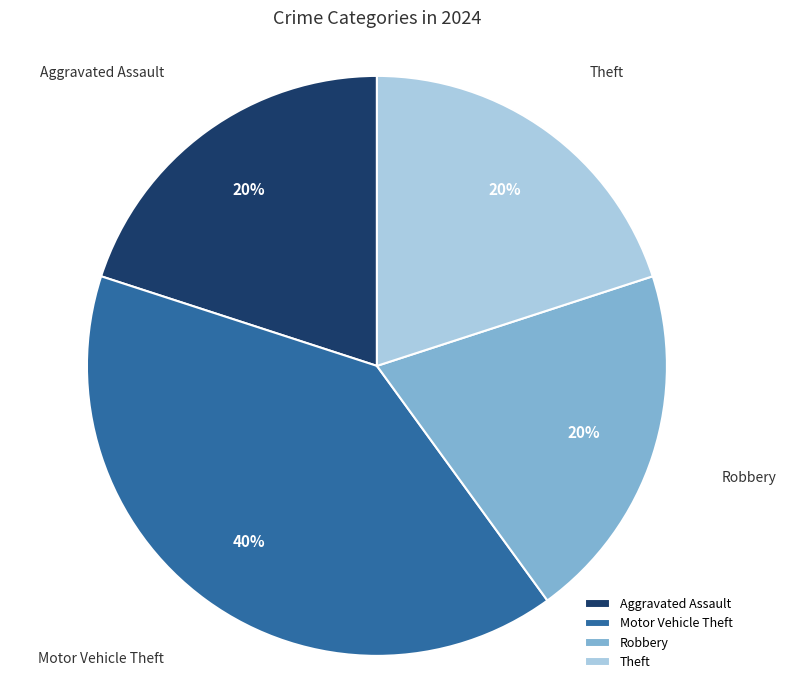

What percentage is the Robbery slice, to the nearest percent?

20%